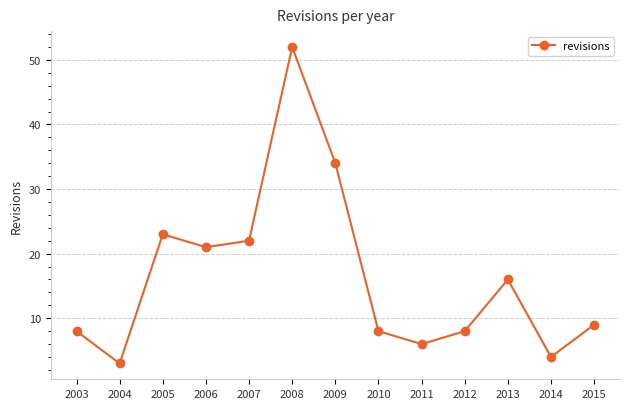

Between 2014 and 2004, which is larger?

2014